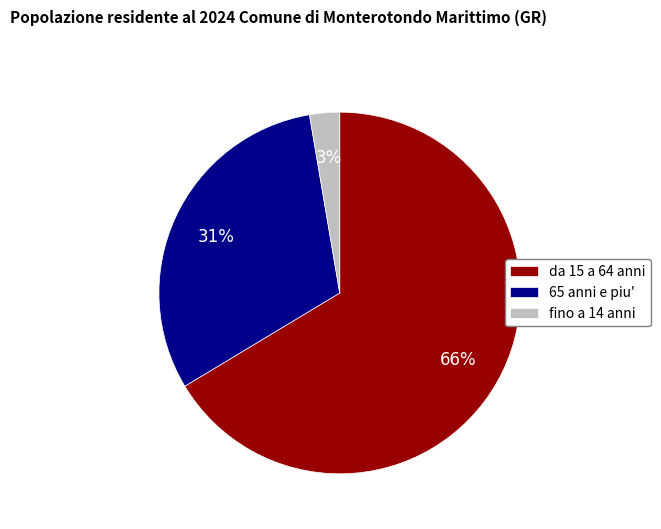

The da 15 a 64 anni slice represents 66% of the pie. True or false?

True